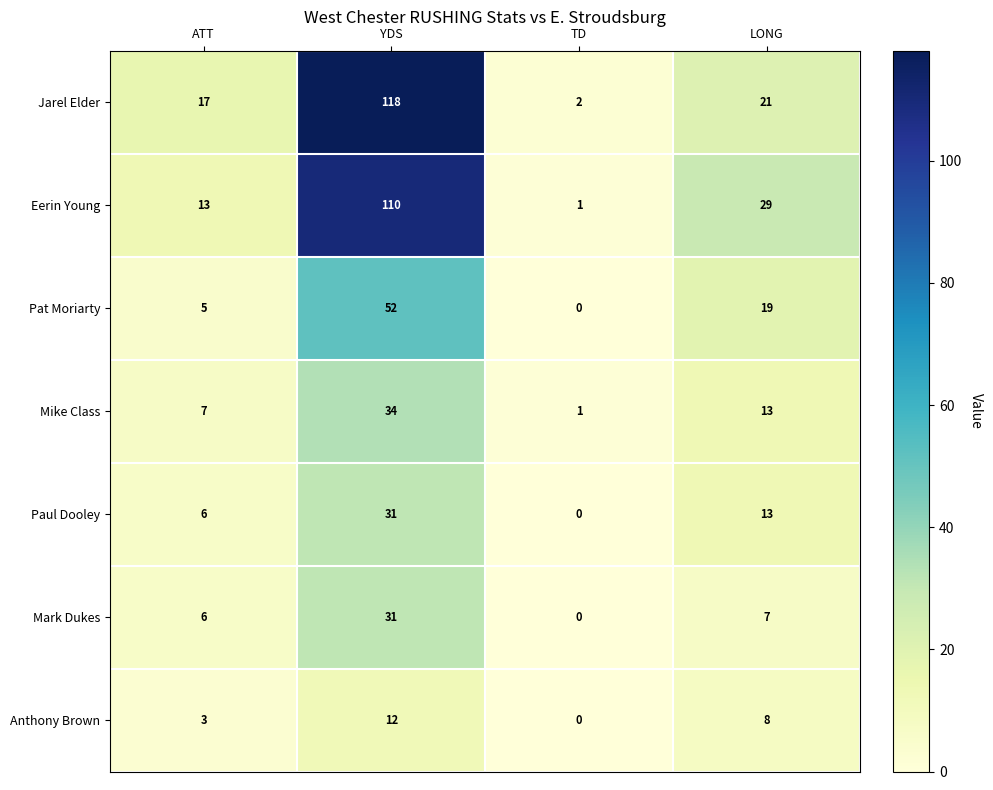

List the labels in order of Eerin Young value, largest first.

YDS, LONG, ATT, TD